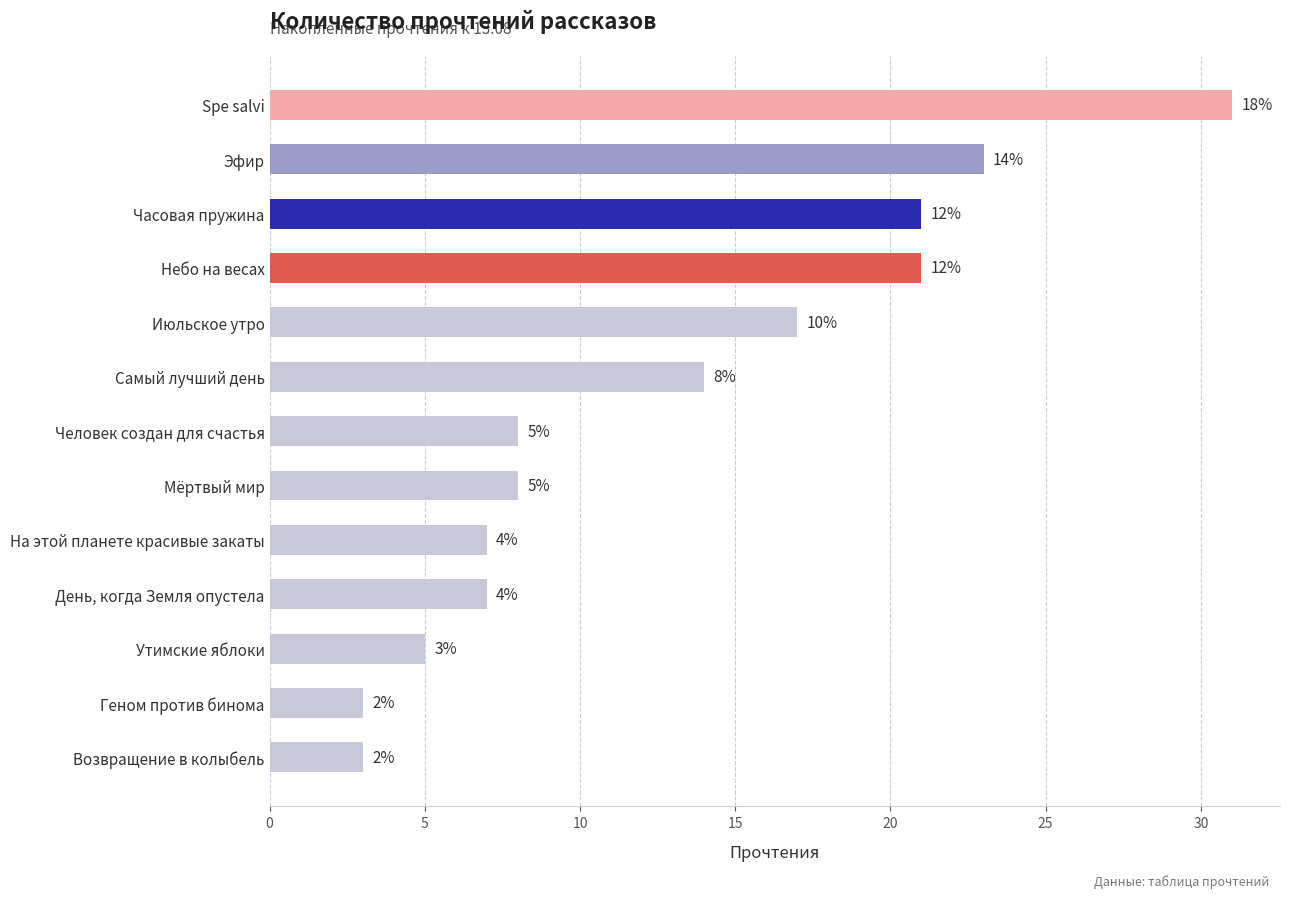

The value at Возвращение в колыбель is 3. True or false?

True